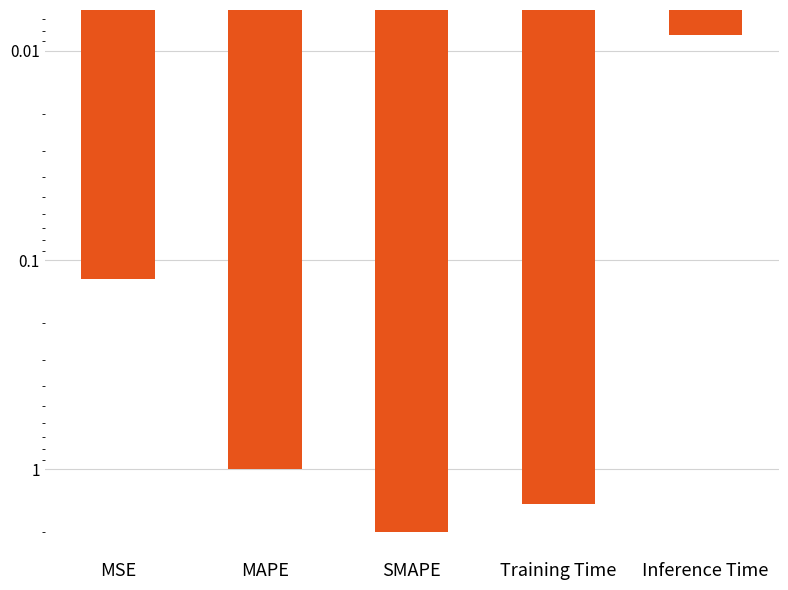

At which category does the chart reach its minimum across all series?

Inference Time